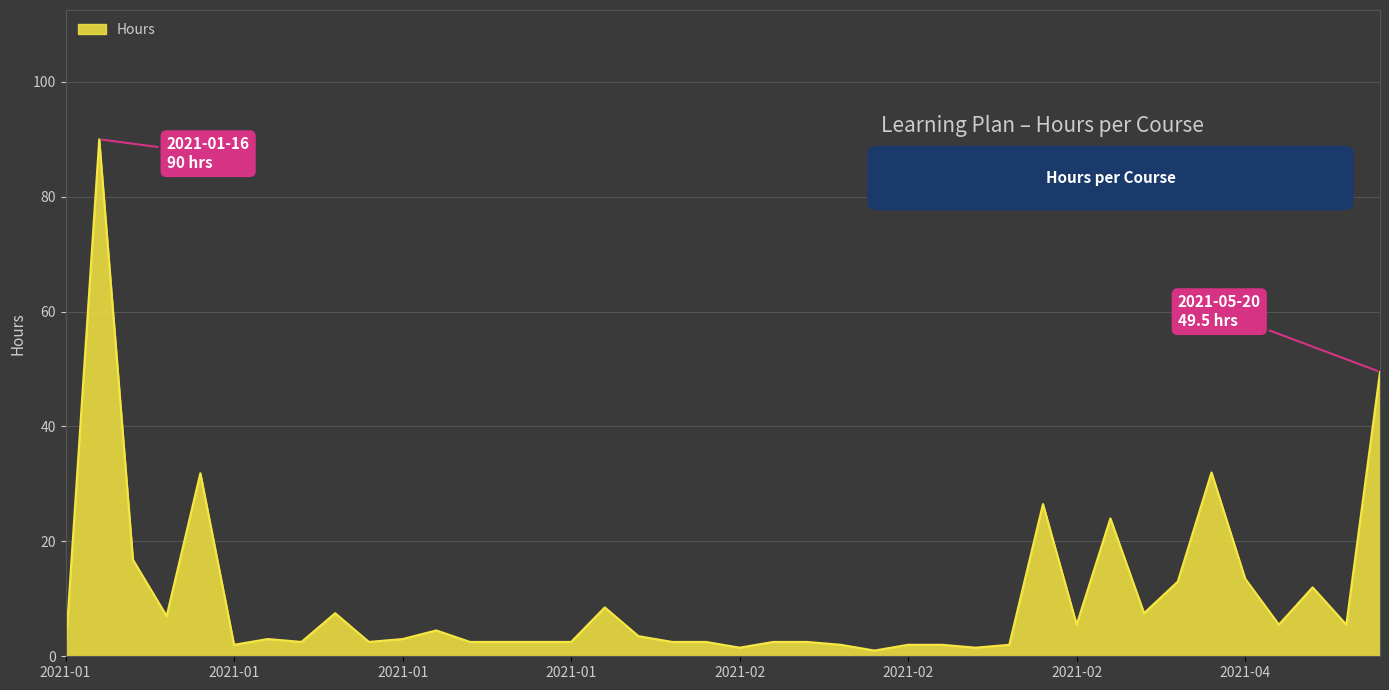

What is the difference between the maximum and minimum values?

89.0